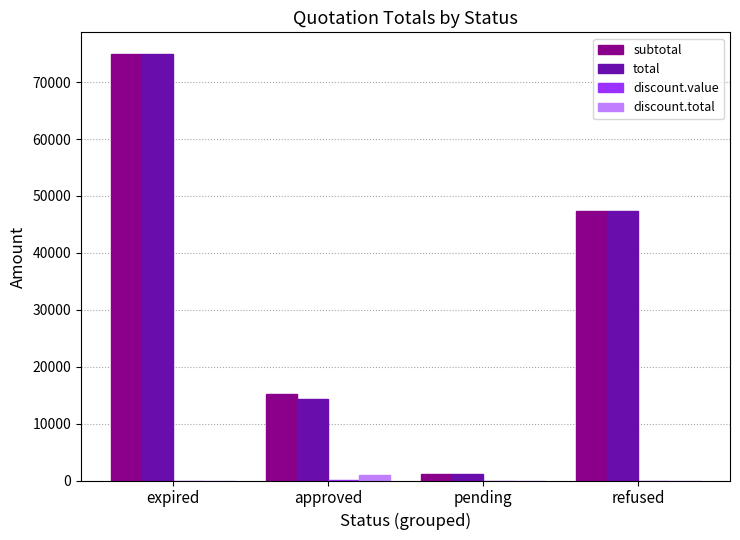

Count the number of categories in the chart.

4